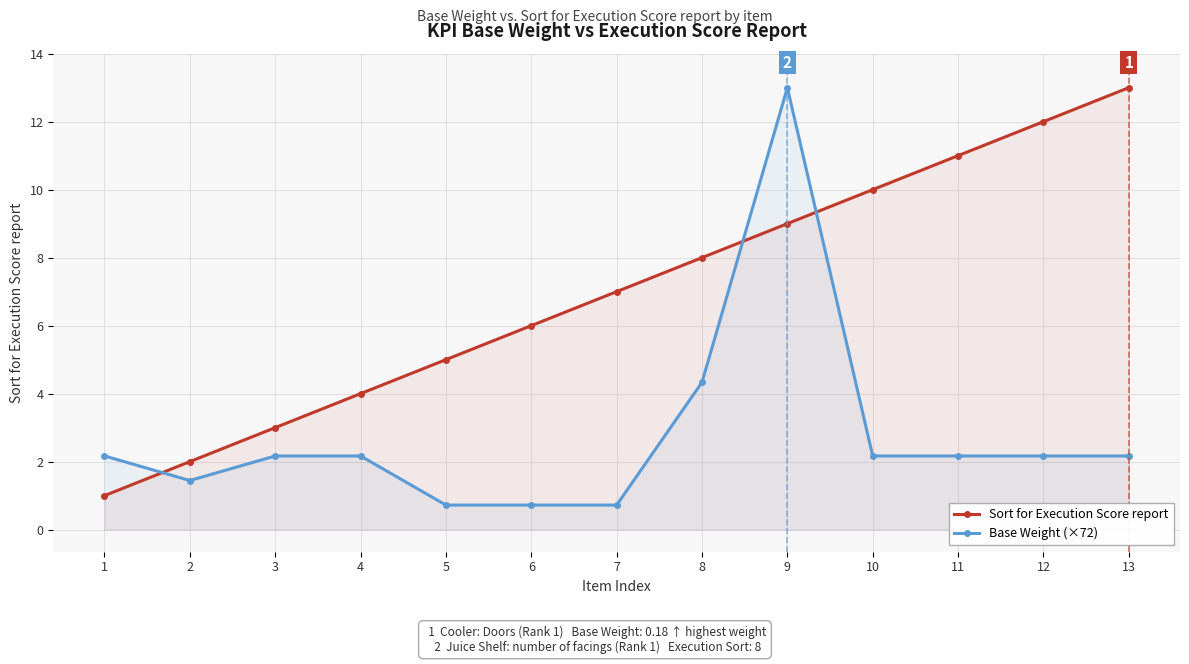

Which series changed the most between 4 and 12?

Sort for Execution Score report